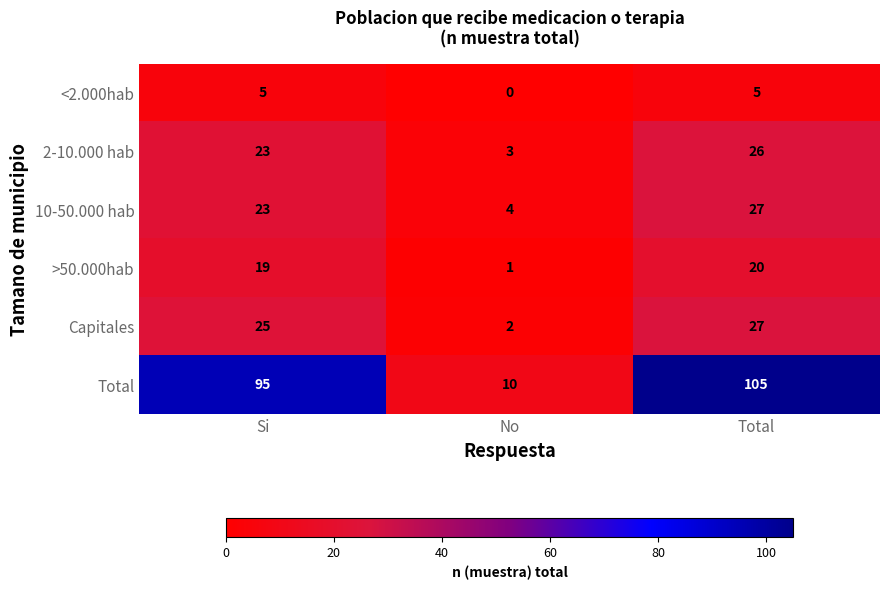

Between Si and Total, which series saw the biggest shift?

Total